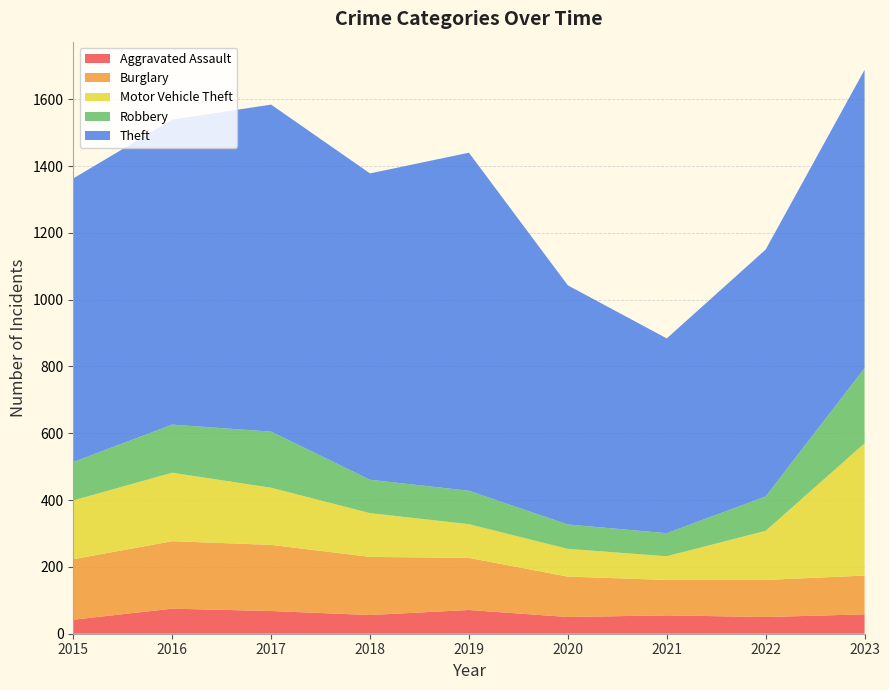

Reading left to right, transcribe all the data shown in this chart.

Aggravated Assault: 2015=42	2016=75	2017=68	2018=56	2019=71	2020=50	2021=55	2022=50	2023=58
Burglary: 2015=181	2016=202	2017=198	2018=174	2019=156	2020=121	2021=106	2022=111	2023=116
Motor Vehicle Theft: 2015=176	2016=205	2017=171	2018=131	2019=101	2020=83	2021=71	2022=147	2023=396
Robbery: 2015=115	2016=144	2017=168	2018=100	2019=100	2020=73	2021=69	2022=103	2023=225
Theft: 2015=849	2016=913	2017=979	2018=917	2019=1012	2020=716	2021=583	2022=739	2023=893